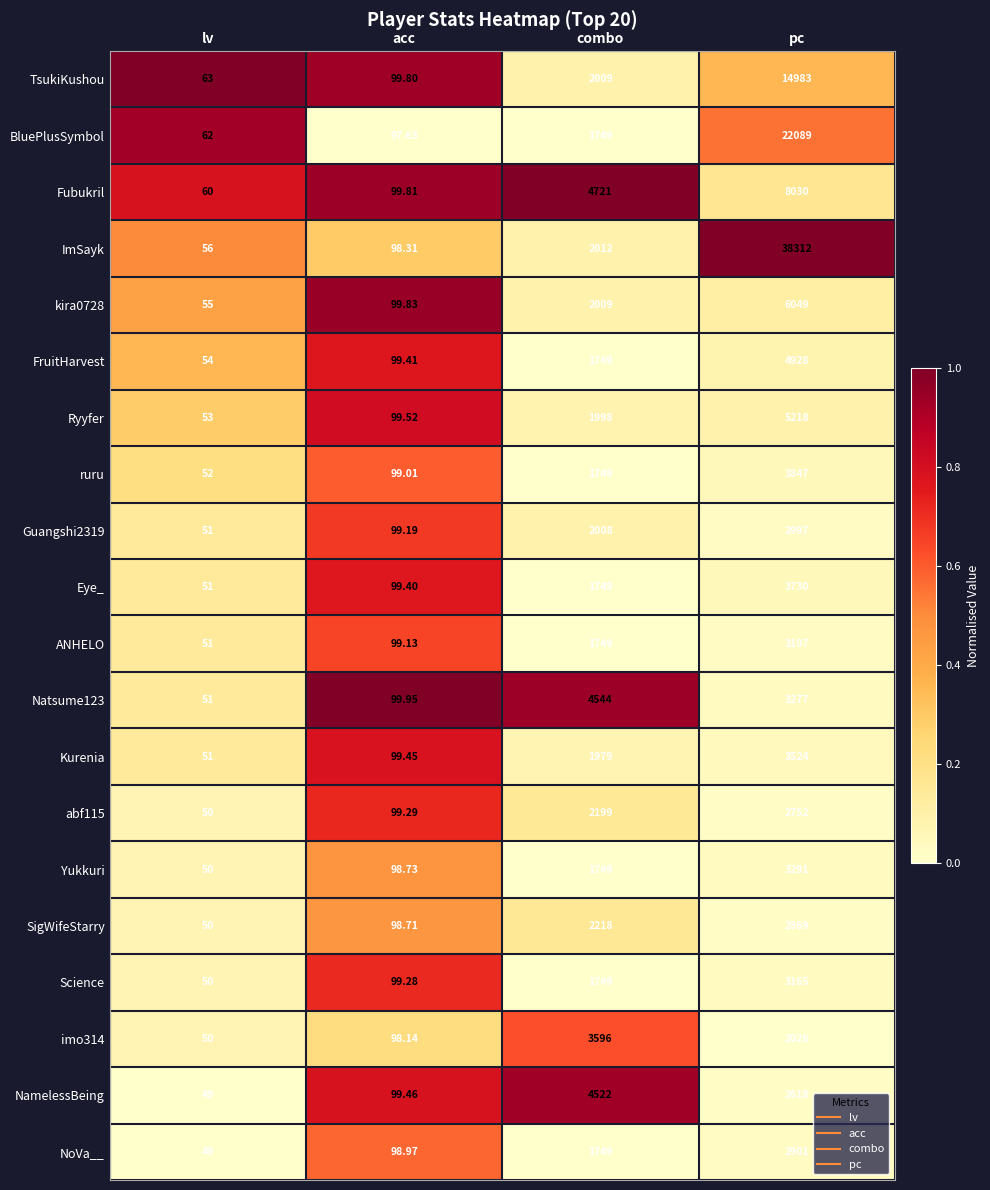

Rank the categories by kira0728 value from highest to lowest.

pc, combo, acc, lv